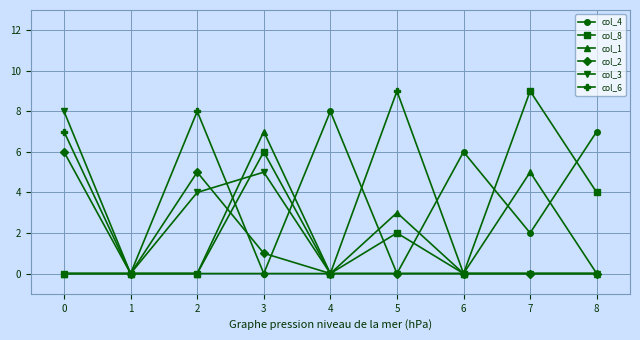

How many categories are shown in the chart?

9